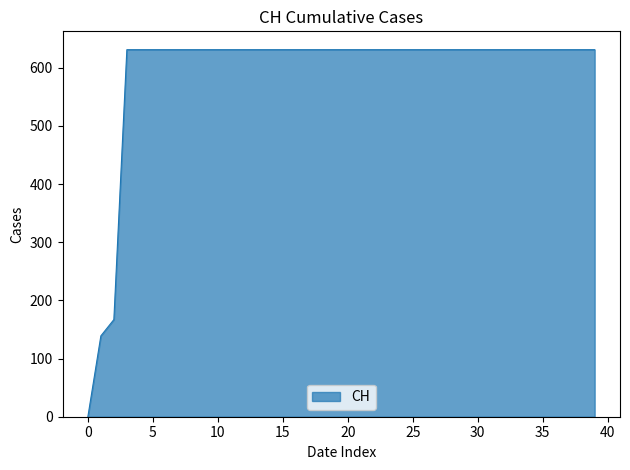

Reading left to right, what are all the values shown in this chart?

0	139	167	631	631	631	631	631	631	631	631	631	631	631	631	631	631	631	631	631	631	631	631	631	631	631	631	631	631	631	631	631	631	631	631	631	631	631	631	631